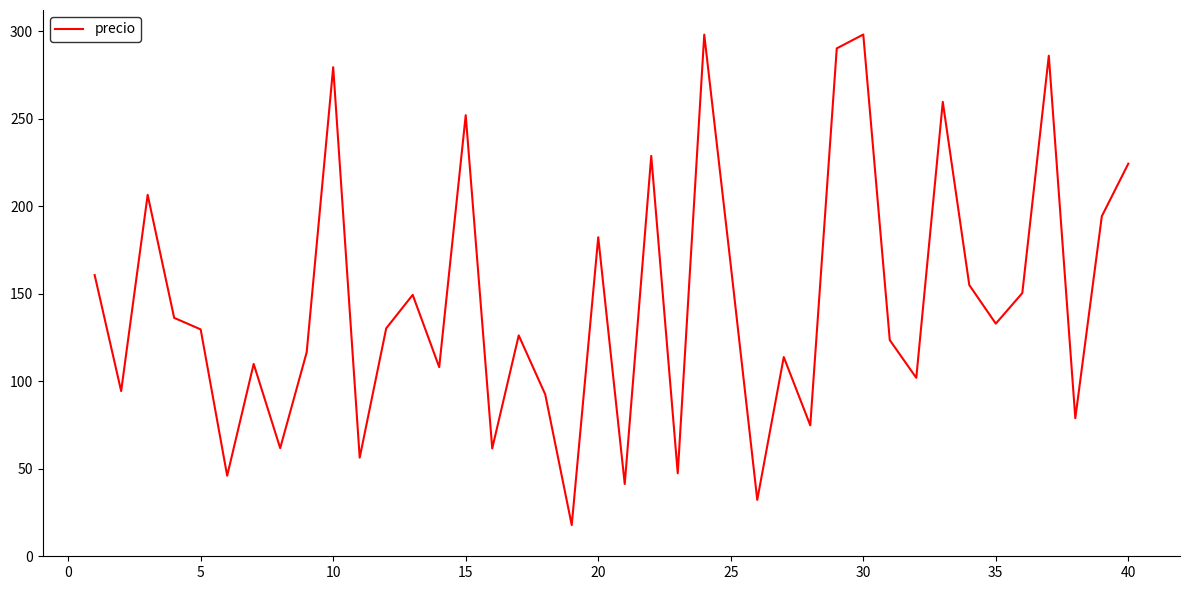

What is the smallest value displayed?

17.8